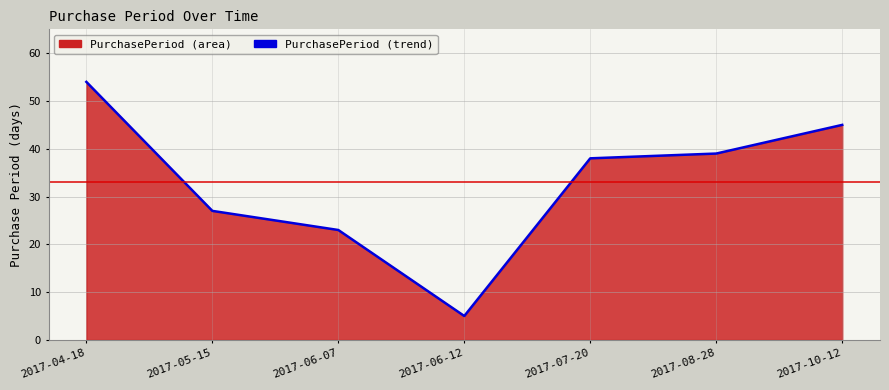

Is it true that the value at 2017-06-12 is 3?

False